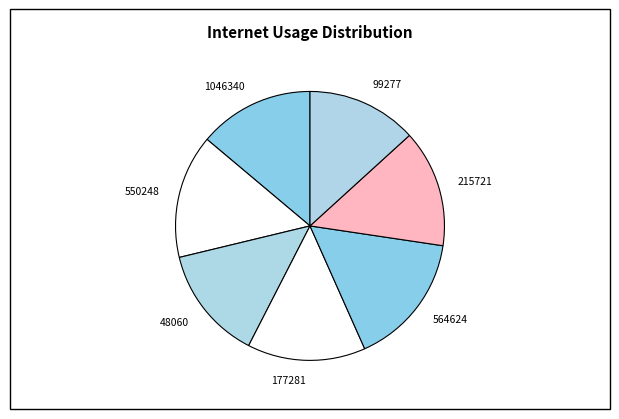

Does 215721 account for over 50% of the chart?

No